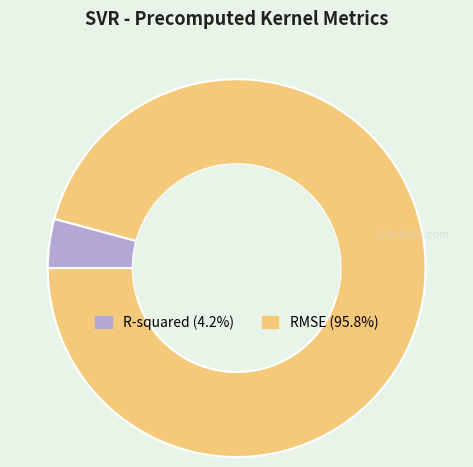

True or false: R-squared accounts for 4% of the total.

True